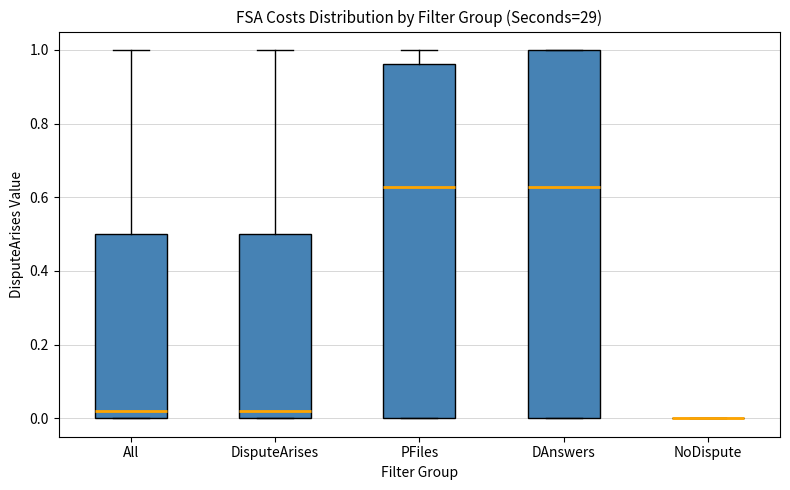

Reading left to right, transcribe this box plot: for each box, give where its median line is, the range the box spans, and where its two whiskers end, as read against the y-axis. The values are not printed on the chart, so give them approximately, as read against the axis.

All: median 0.02, box 0.00 to 0.50, whiskers 0.00 to 1.00
DisputeArises: median 0.02, box 0.00 to 0.50, whiskers 0.00 to 1.00
PFiles: median 0.62, box 0.00 to 0.96, whiskers 0.00 to 1.00
DAnswers: median 0.62, box 0.00 to 1.00, whiskers 0.00 to 1.00
NoDispute: box collapsed to a line at 0.00, whiskers 0.00 to 0.00